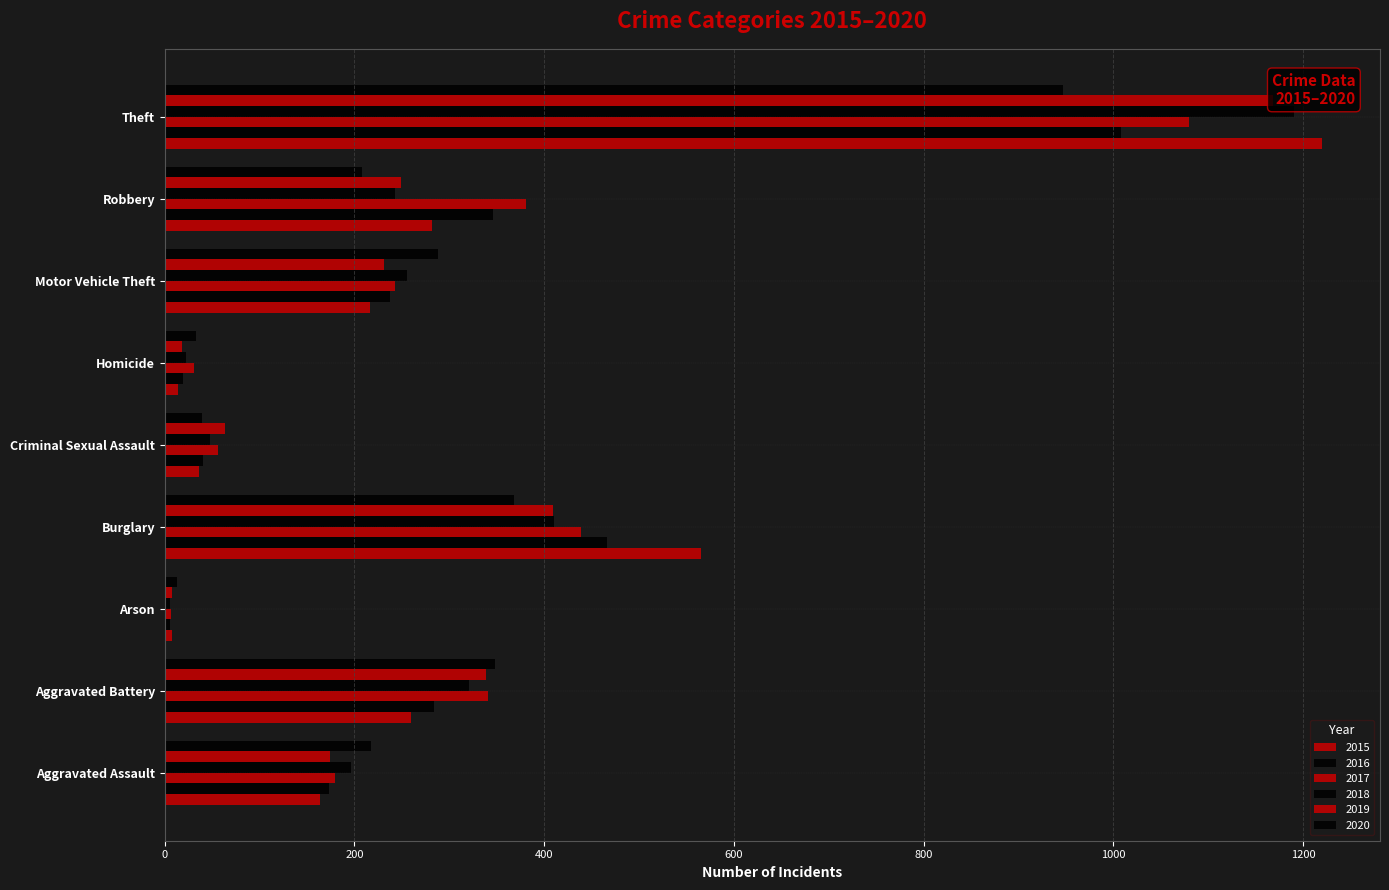

How many values in the 2017 series are below 243?

4